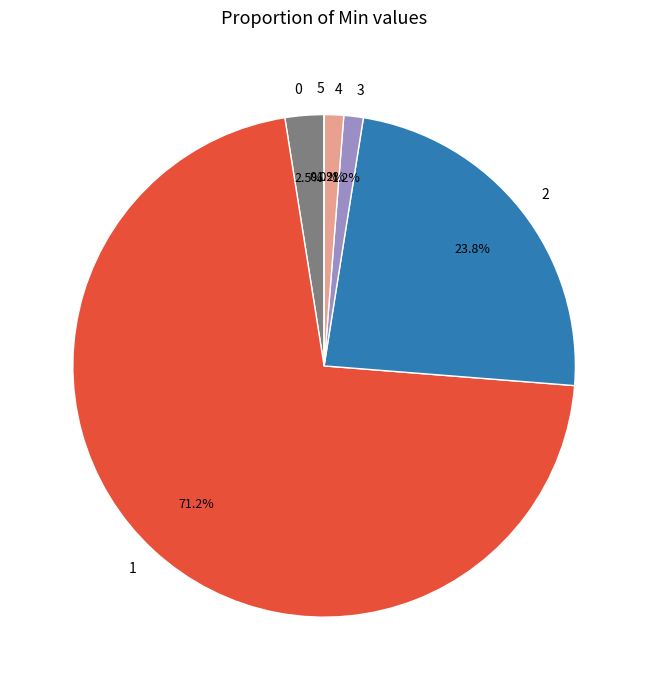

True or false: 2 accounts for 14% of the total.

False